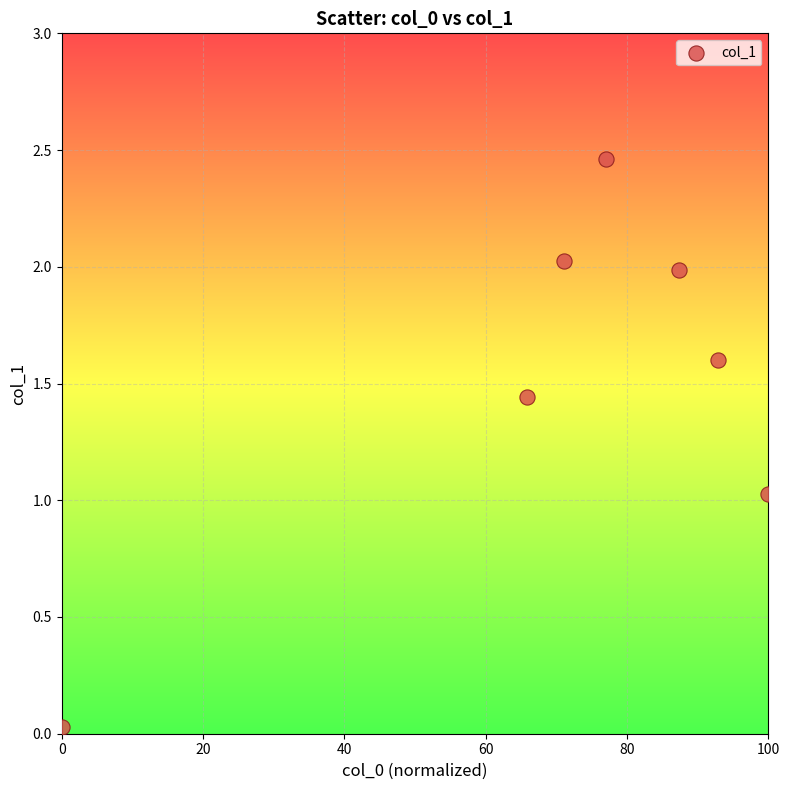

What is the average X value?

70.6